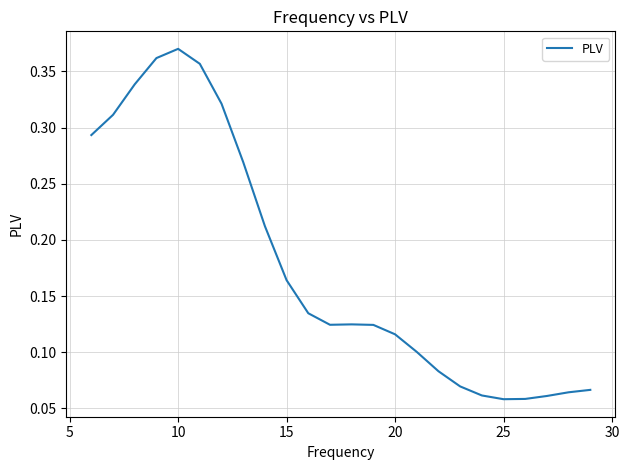

At which category does the chart reach its peak across all series?

10